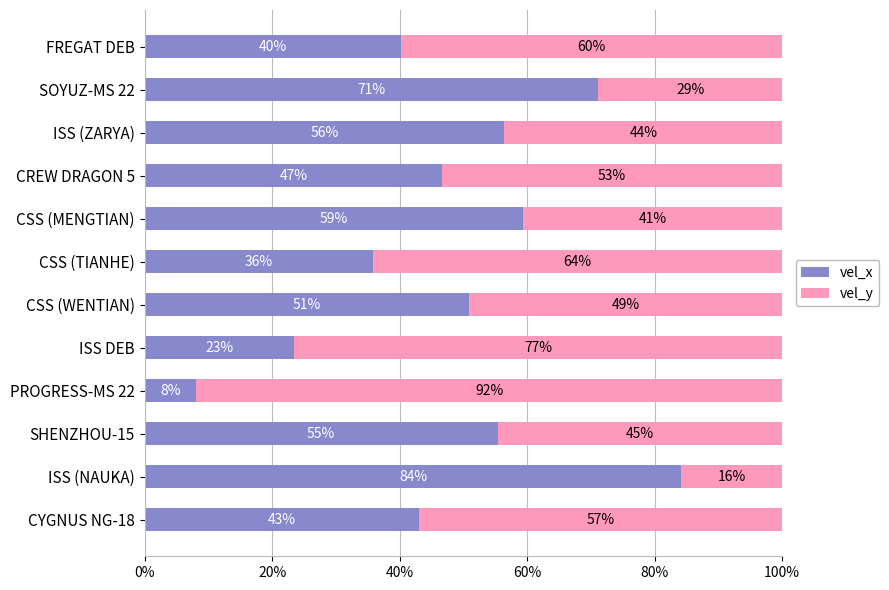

What is the difference between the maximum and minimum values in the vel_x series?

76.1